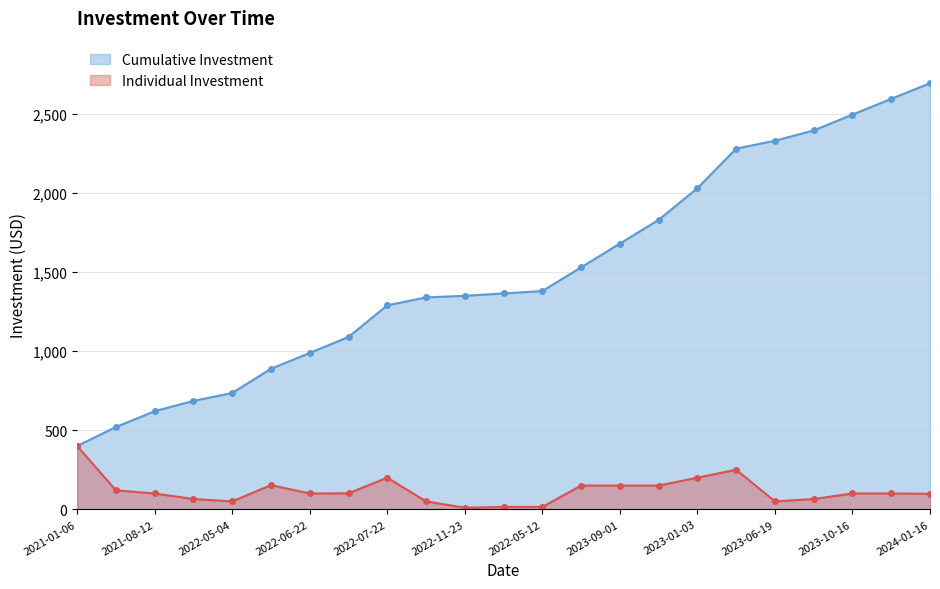

Which label corresponds to the largest value in the chart?

2024-01-16